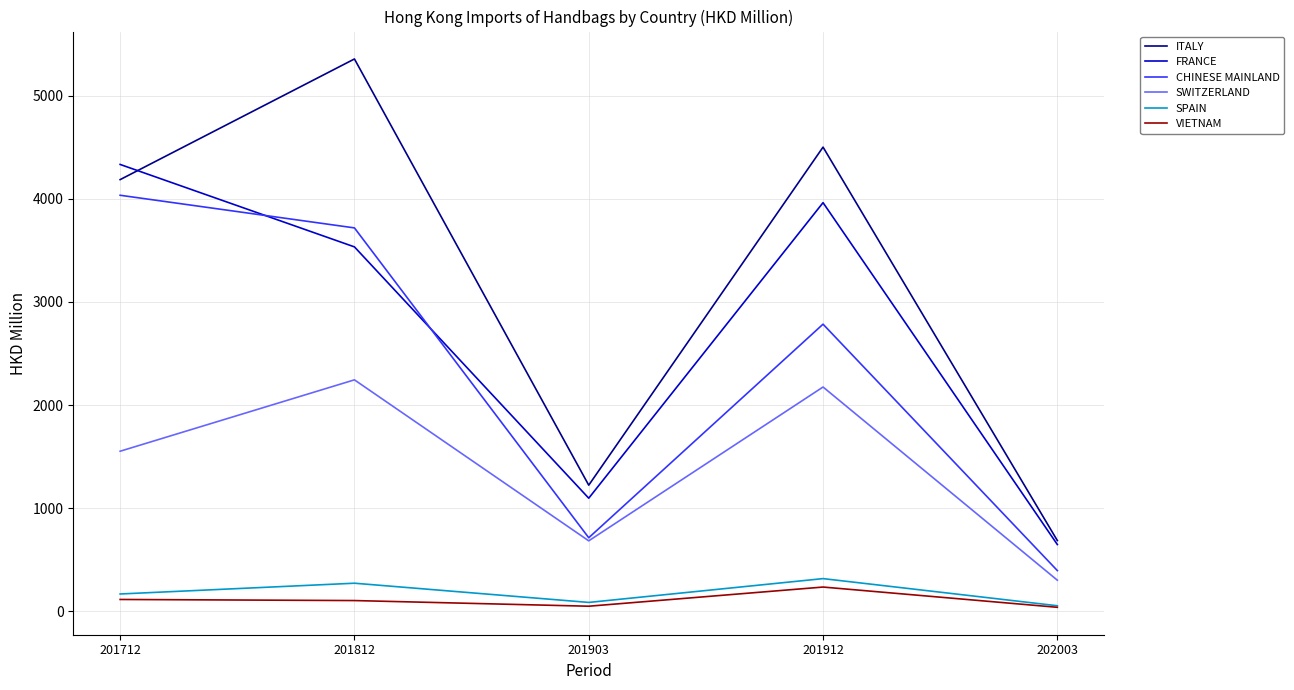

Which series has the largest range (max minus min)?

ITALY